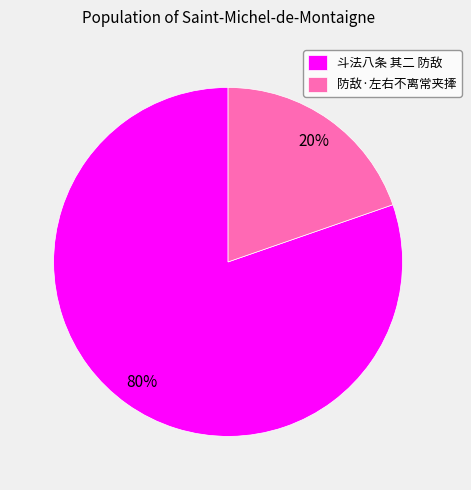

Which category has the biggest portion of the pie?

斗法八条 其二 防敌